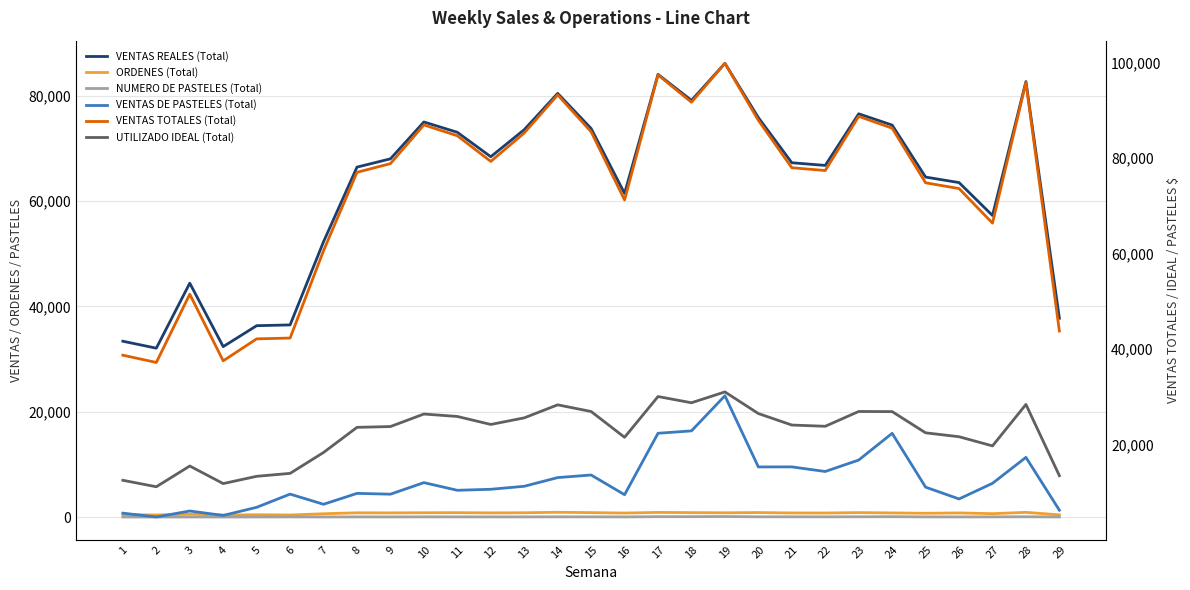

Does the chart have visible grid lines?

Yes